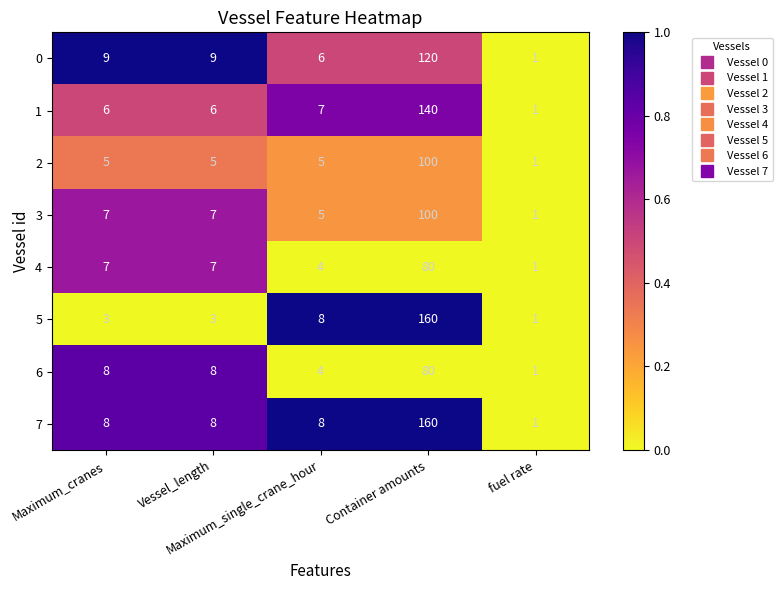

What is the sum of all 2 values?

116